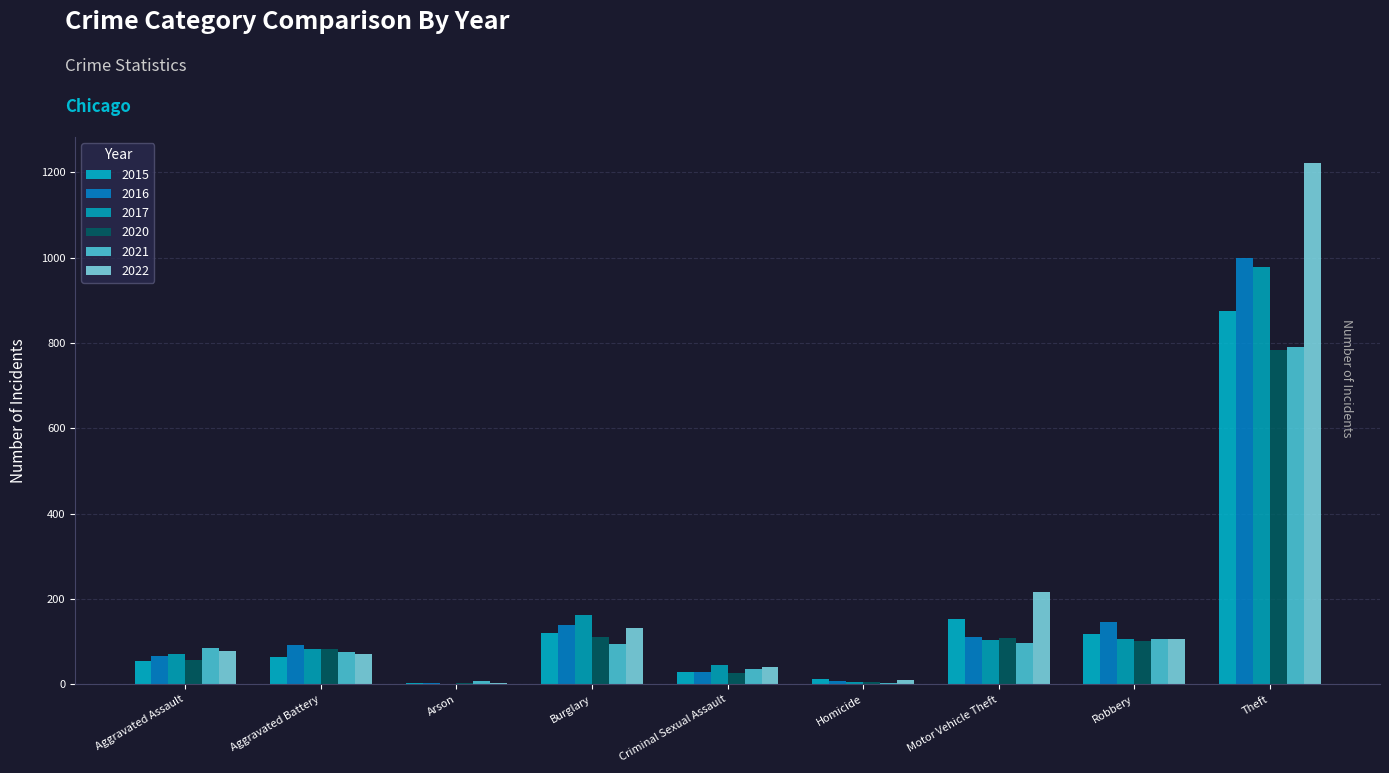

How many data points does each series have?

9